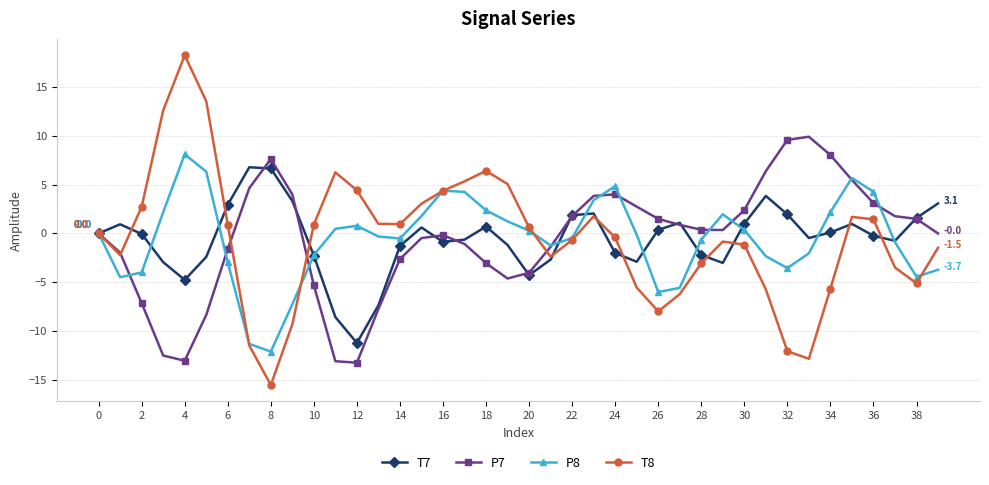

What is the difference between the second highest and minimum values in the P7 series?

22.9